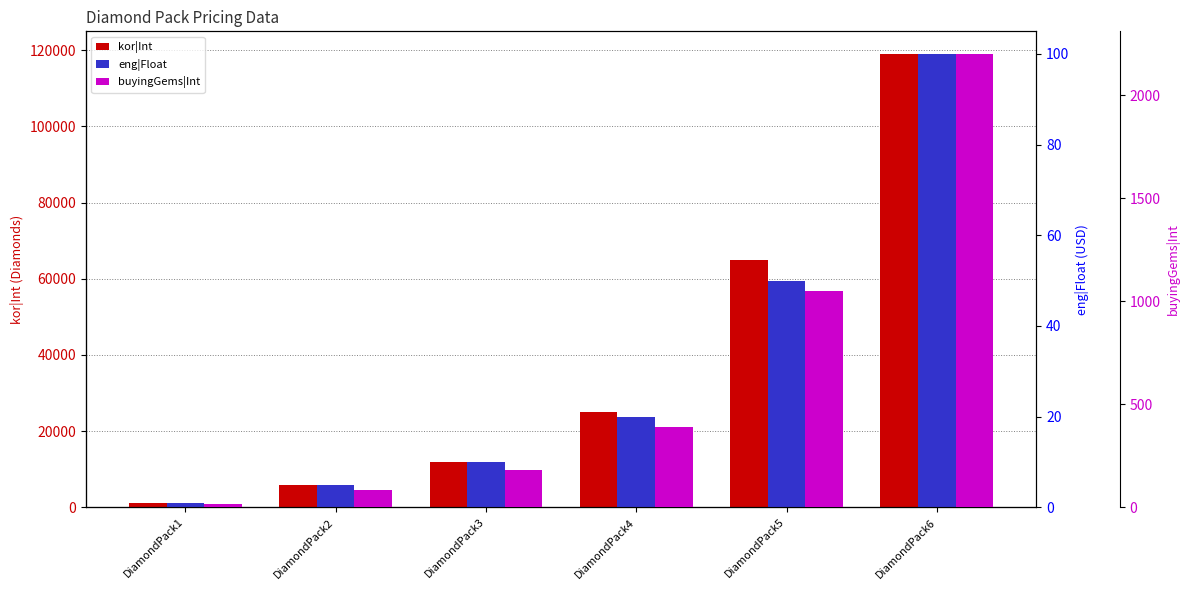

At which label does eng|Float reach its peak?

DiamondPack6